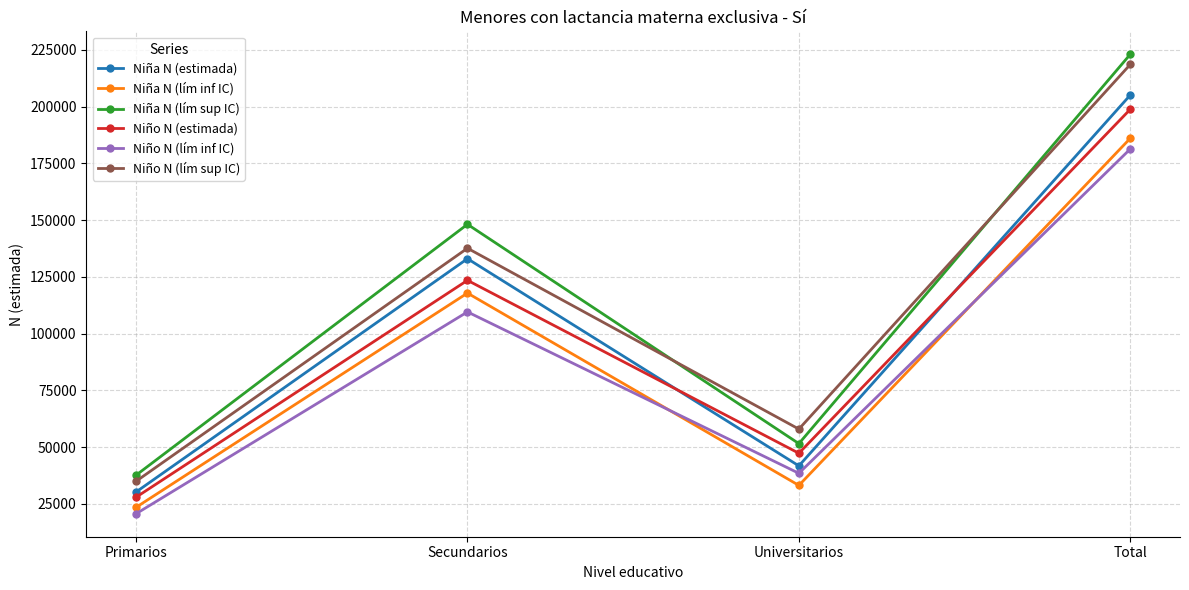

List the labels in order of Niña N (lím sup IC) value, smallest first.

Primarios, Universitarios, Secundarios, Total